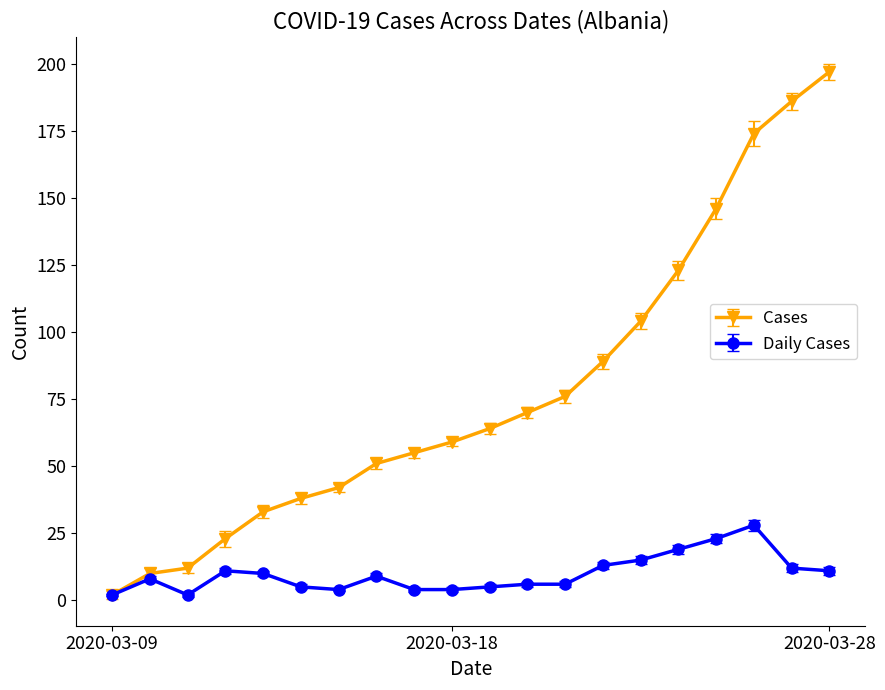

How many categories are shown in the chart?

20